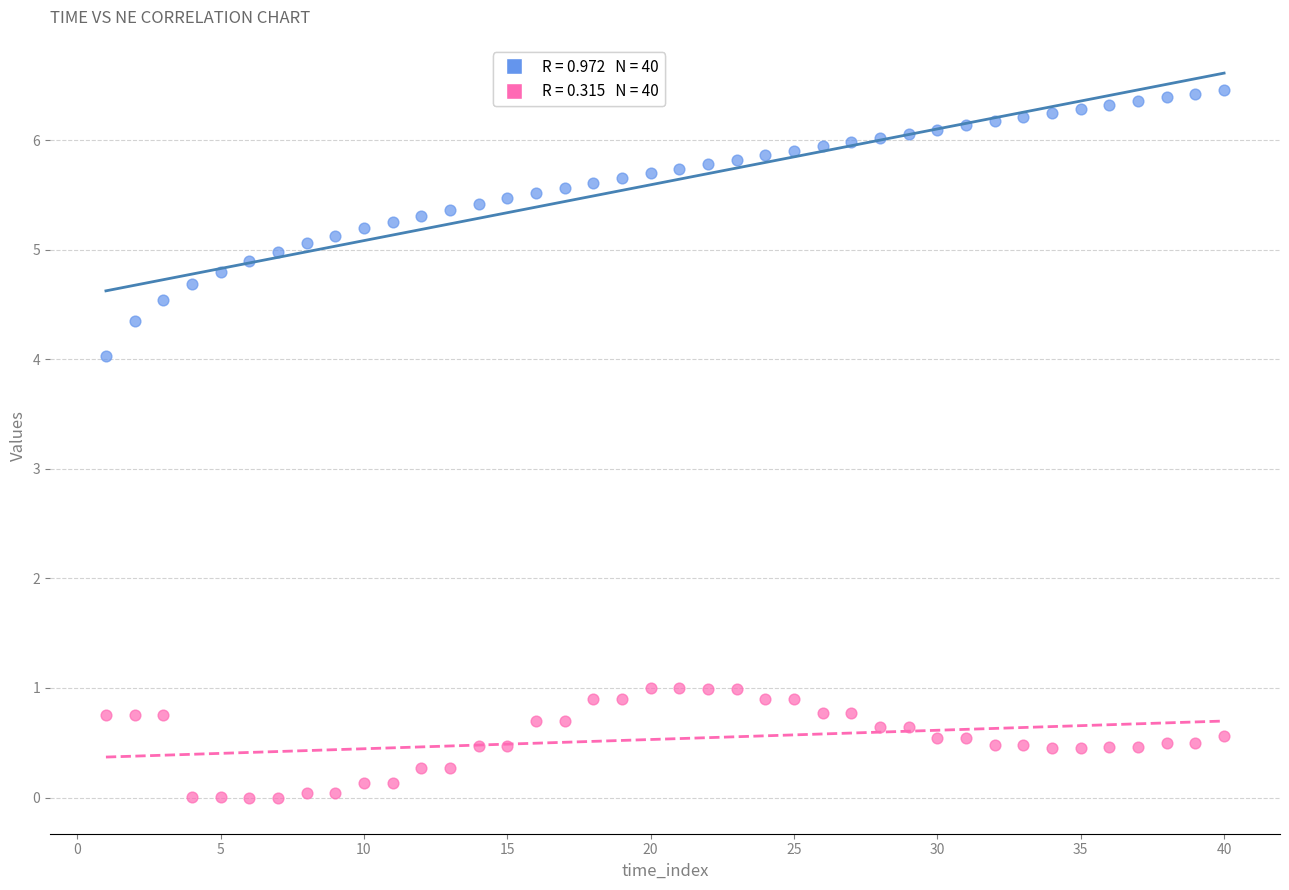

Across all series, what Y value is closest to 3?

4.0